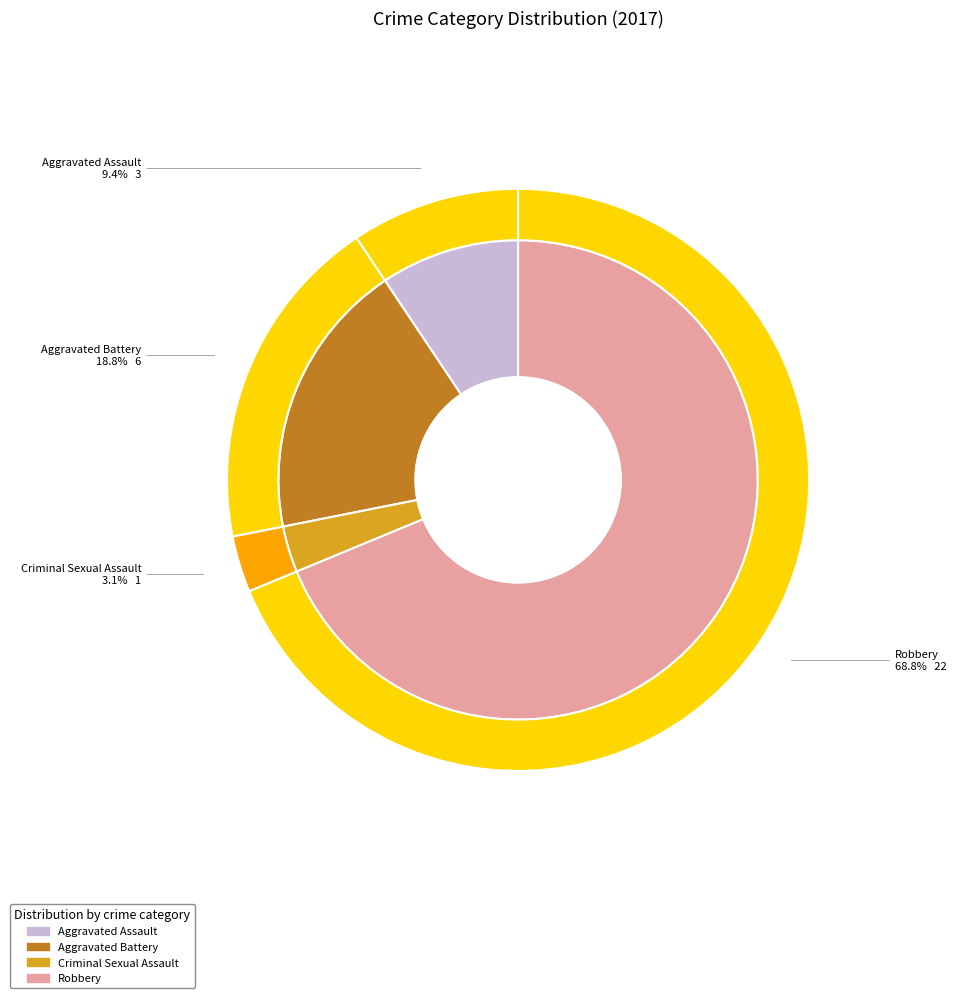

Which slice represents more than half of the pie?

Robbery